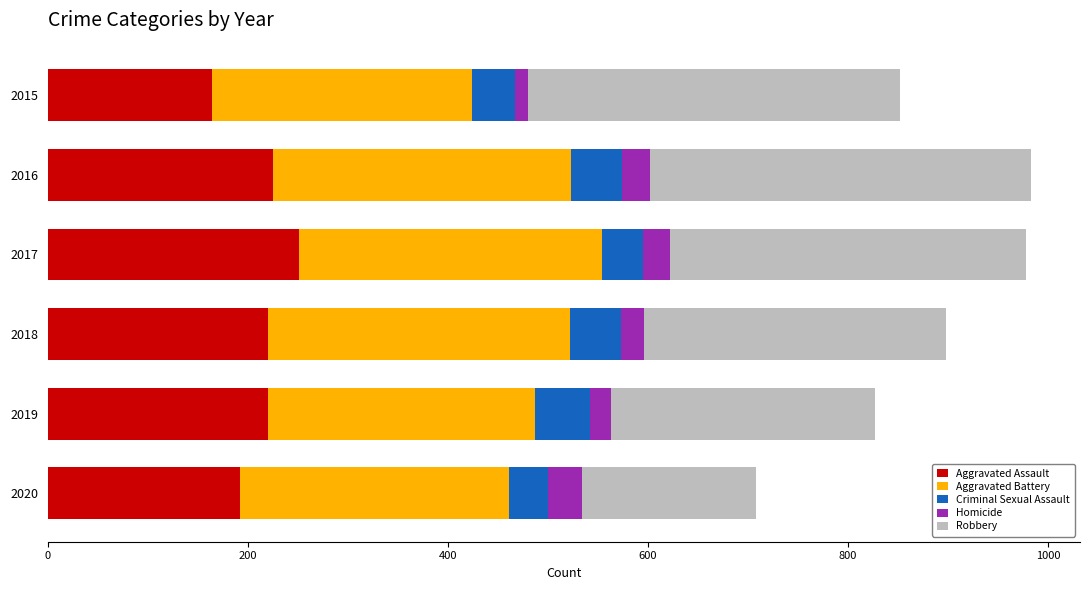

What are all the series names shown in the legend?

Aggravated Assault, Aggravated Battery, Criminal Sexual Assault, Homicide, Robbery